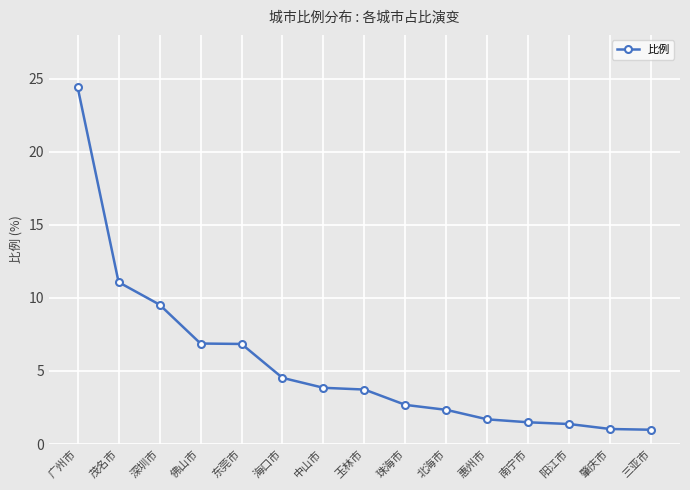

What is the maximum value shown in the chart?

24.4